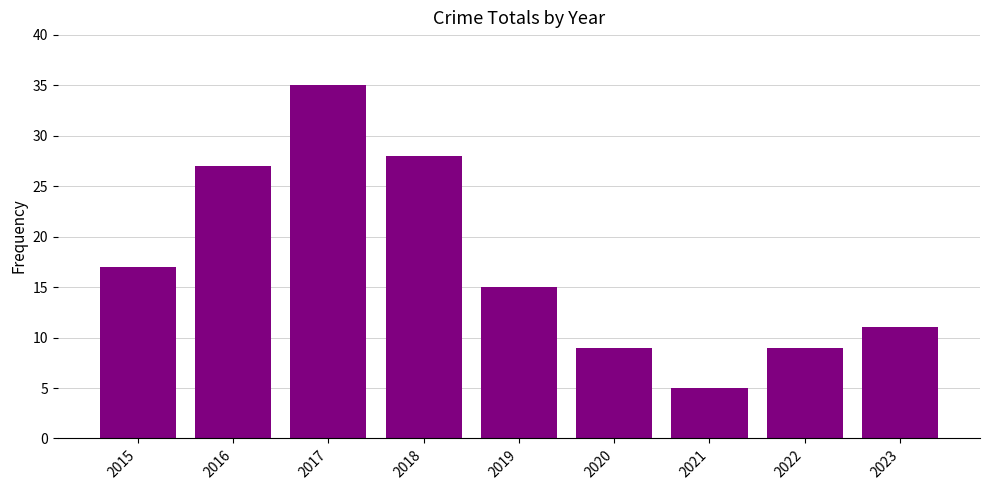

Which label corresponds to the smallest value in the chart?

2021